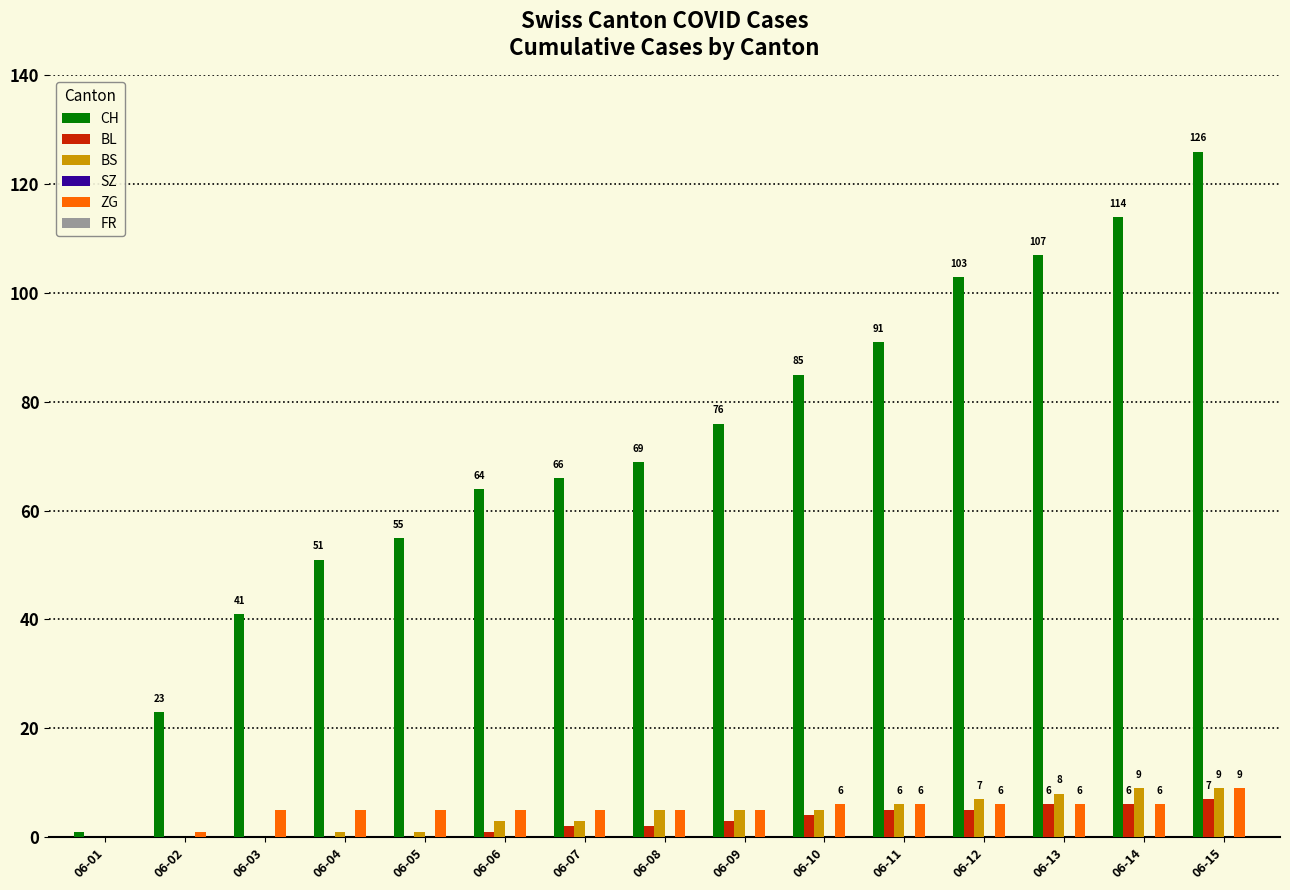

What is the total value across all series at 06-04?

57